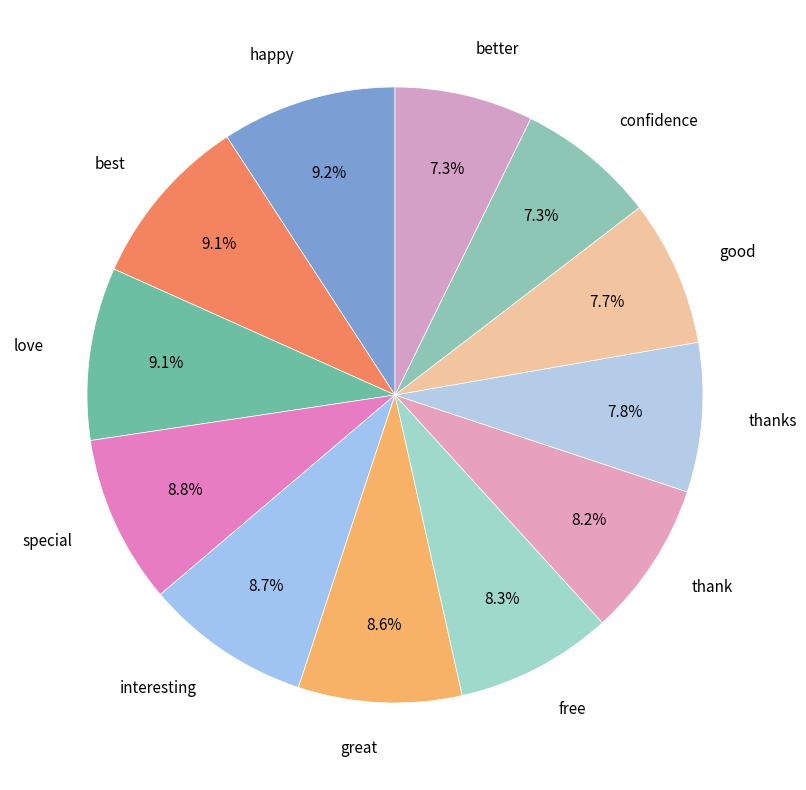

Do better and confidence together represent more than half of the pie?

No